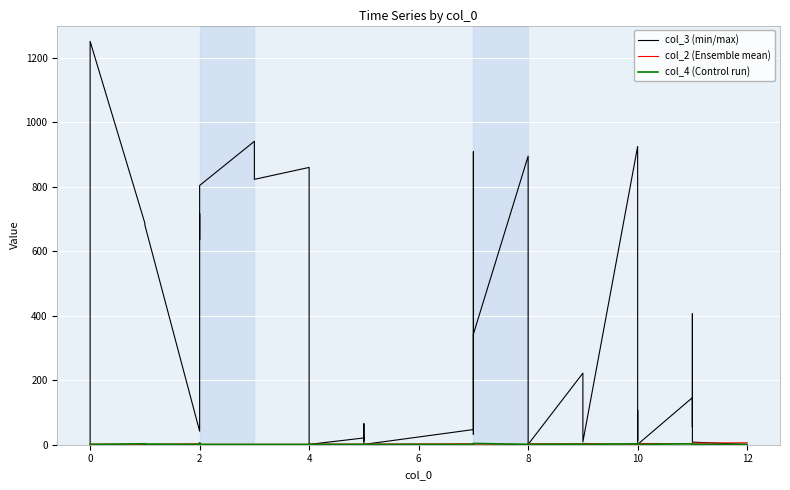

What is the difference between the highest and lowest values at 0?

1250